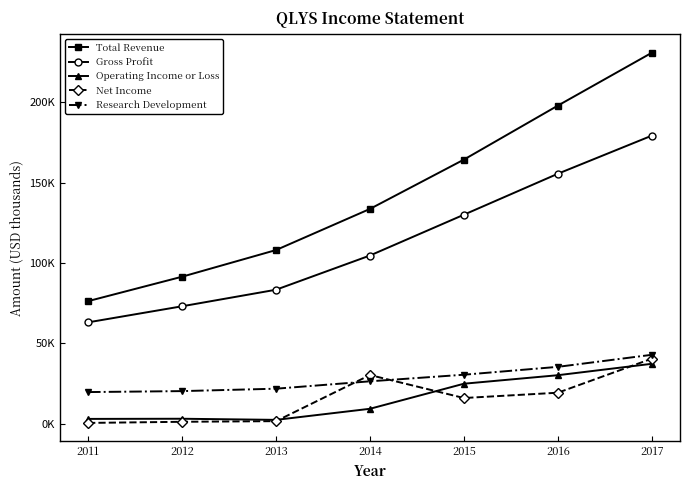

What are all the series names shown in the legend?

Total Revenue, Gross Profit, Operating Income or Loss, Net Income, Research Development